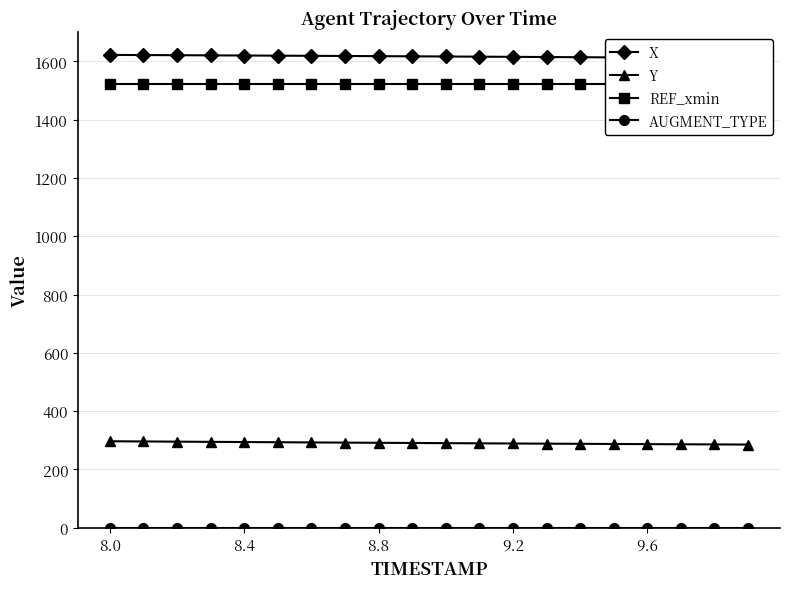

What is the highest value of the Y series?

296.3